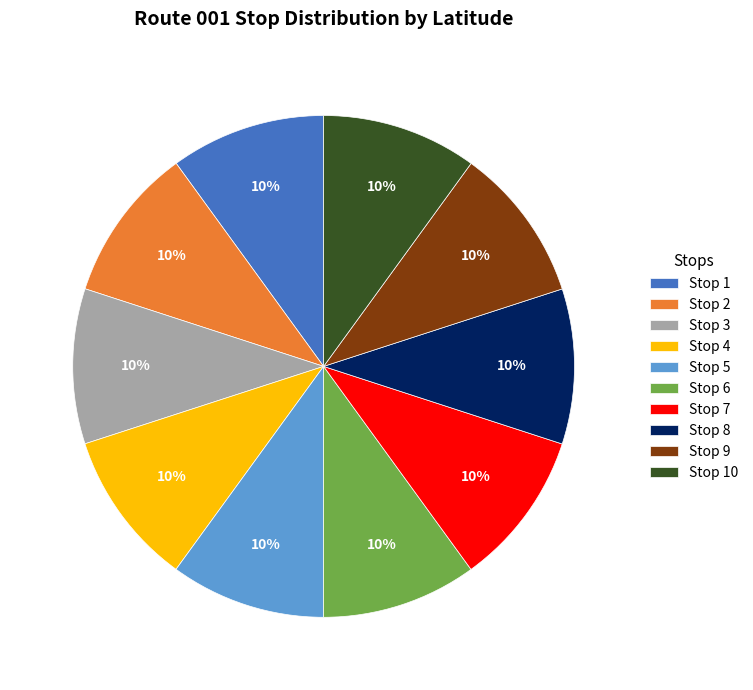

To the nearest percent, what is the combined percentage of Stop 4 and Stop 6?

20%